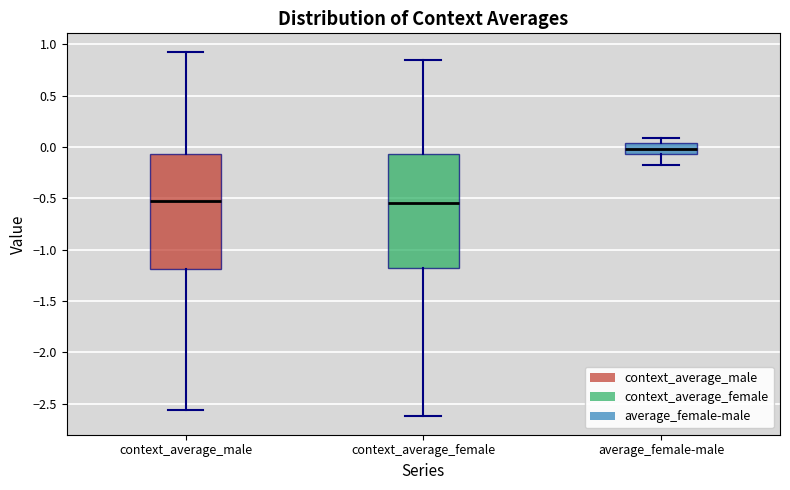

Reading left to right, transcribe this box plot: for each box, give where its median line is, the range the box spans, and where its two whiskers end, as read against the y-axis. The values are not printed on the chart, so give them approximately, as read against the axis.

context_average_male: median -0.50, box -1.20 to -0.05, whiskers -2.55 to 0.95
context_average_female: median -0.55, box -1.20 to -0.05, whiskers -2.60 to 0.85
average_female-male: median 0.00, box -0.05 to 0.05, whiskers -0.20 to 0.10